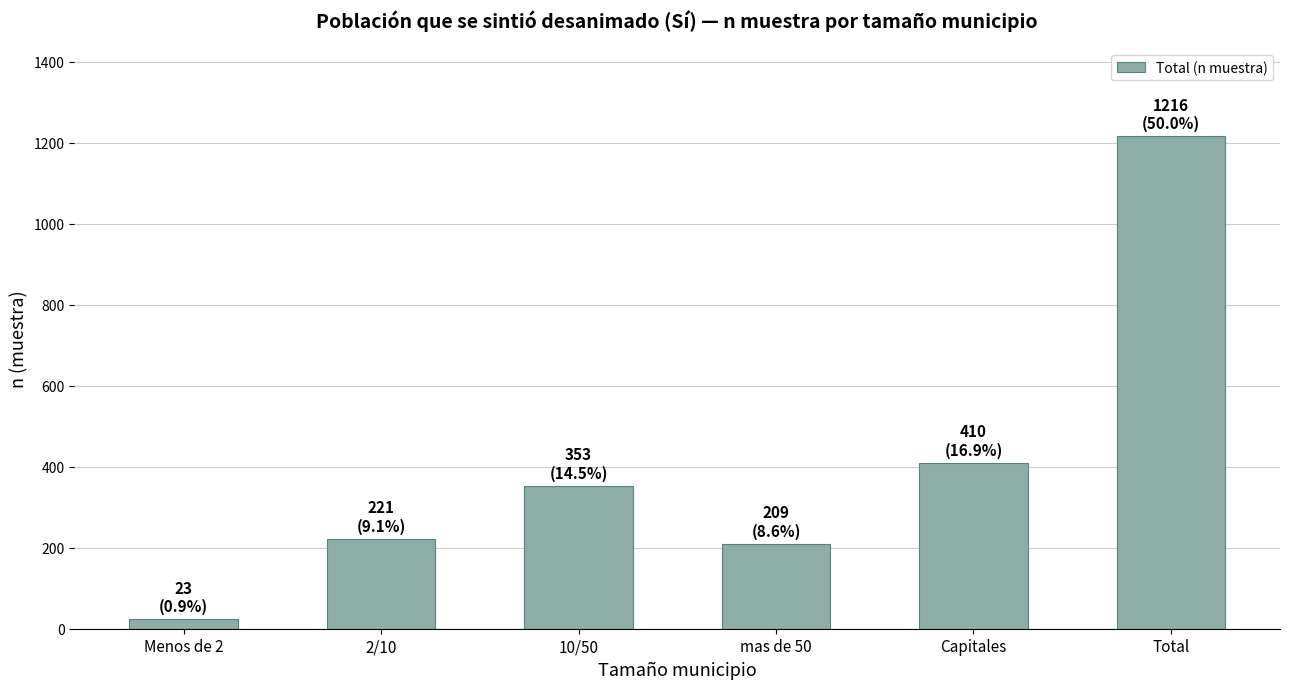

Which label corresponds to the largest value in the chart?

Total